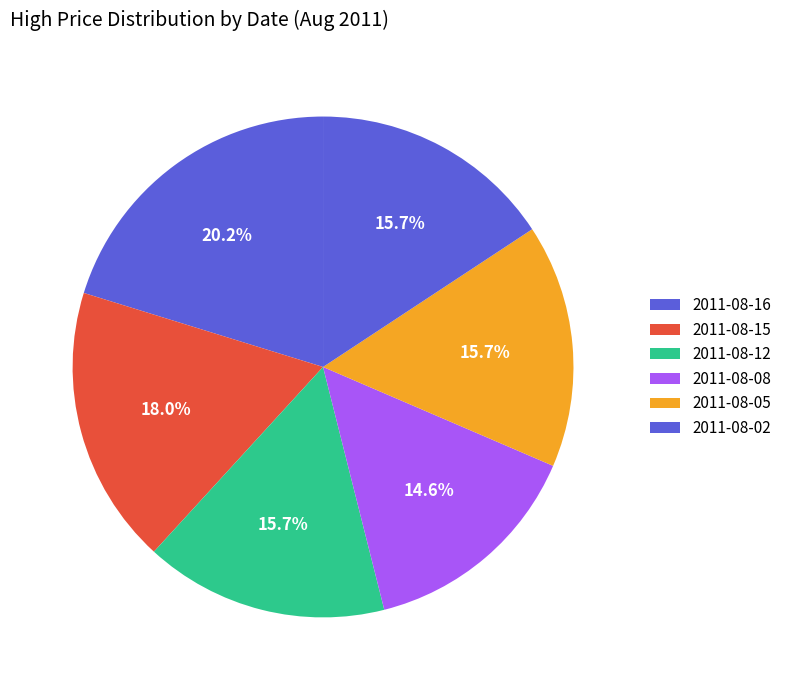

Is 2011-08-05 the majority of the pie?

No